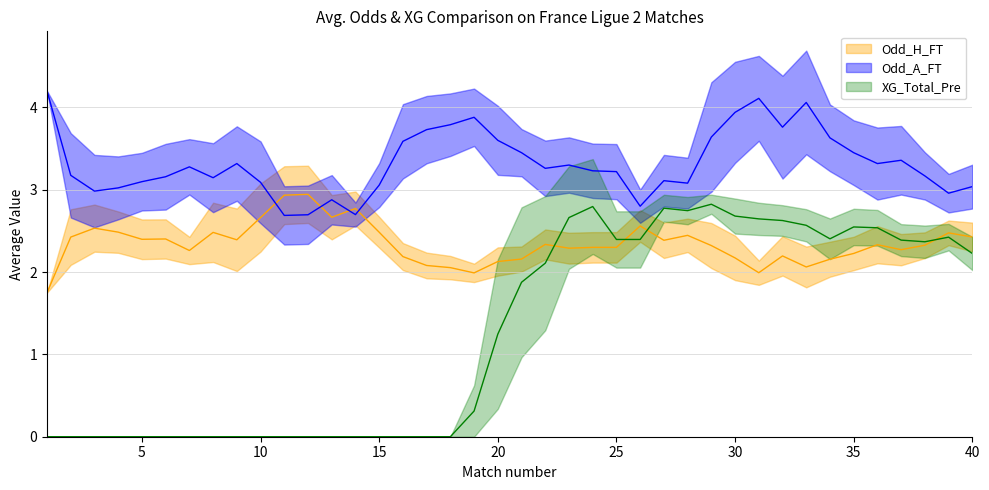

Which series has the largest total across all categories?

Odd_A_FT